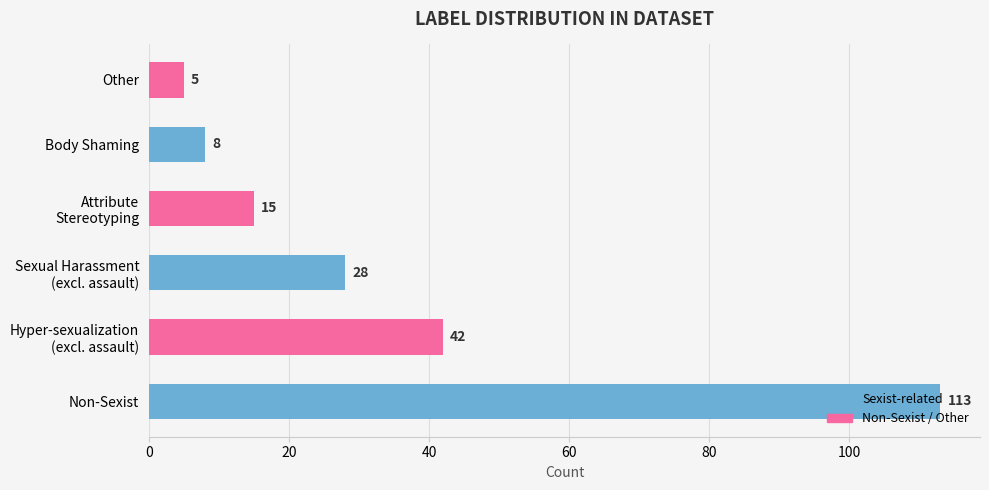

The chart shows a value of 152 at Non-Sexist. True or false?

False